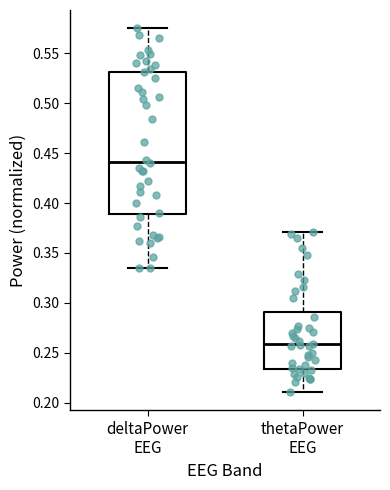

Comparing the boxes themselves (not the whiskers), which one is the tallest?

deltaPower EEG